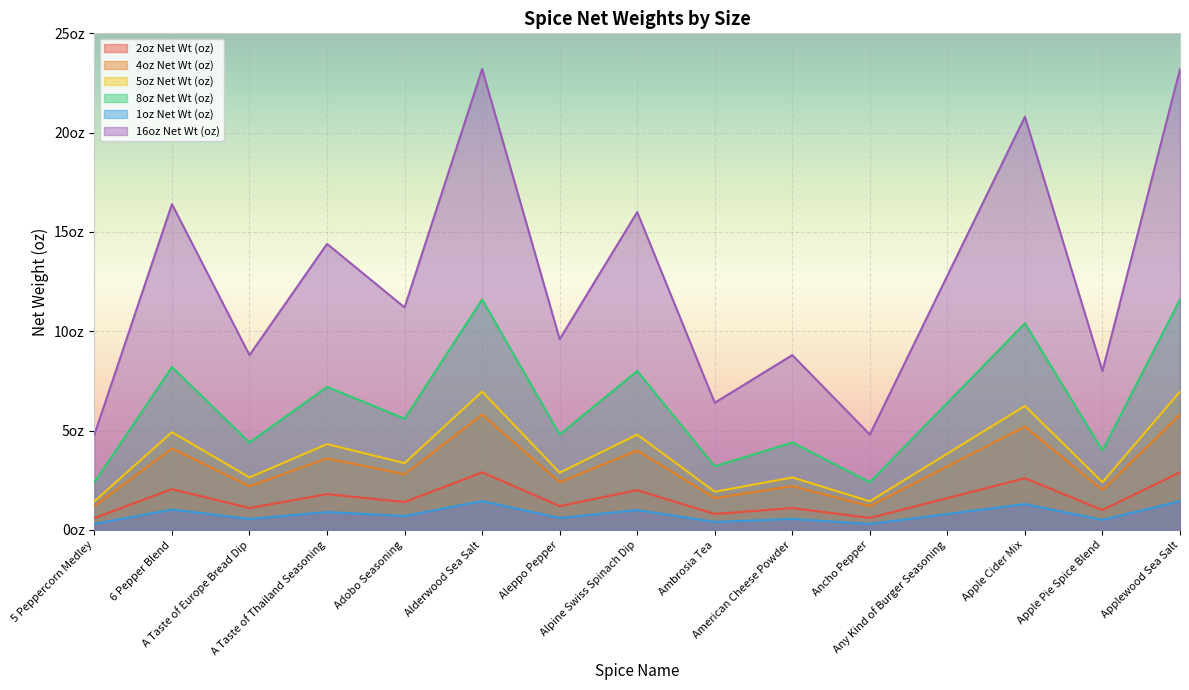

Which series has the largest range (max minus min)?

16oz Net Wt (oz)